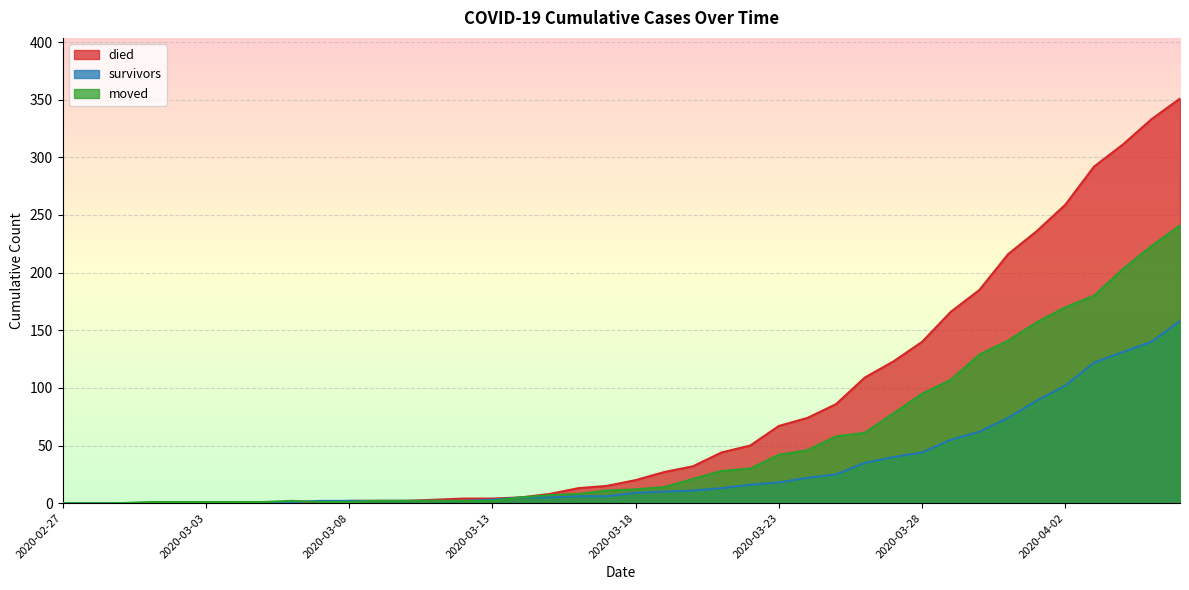

Which category has the lowest value in the died series?

2020-02-27